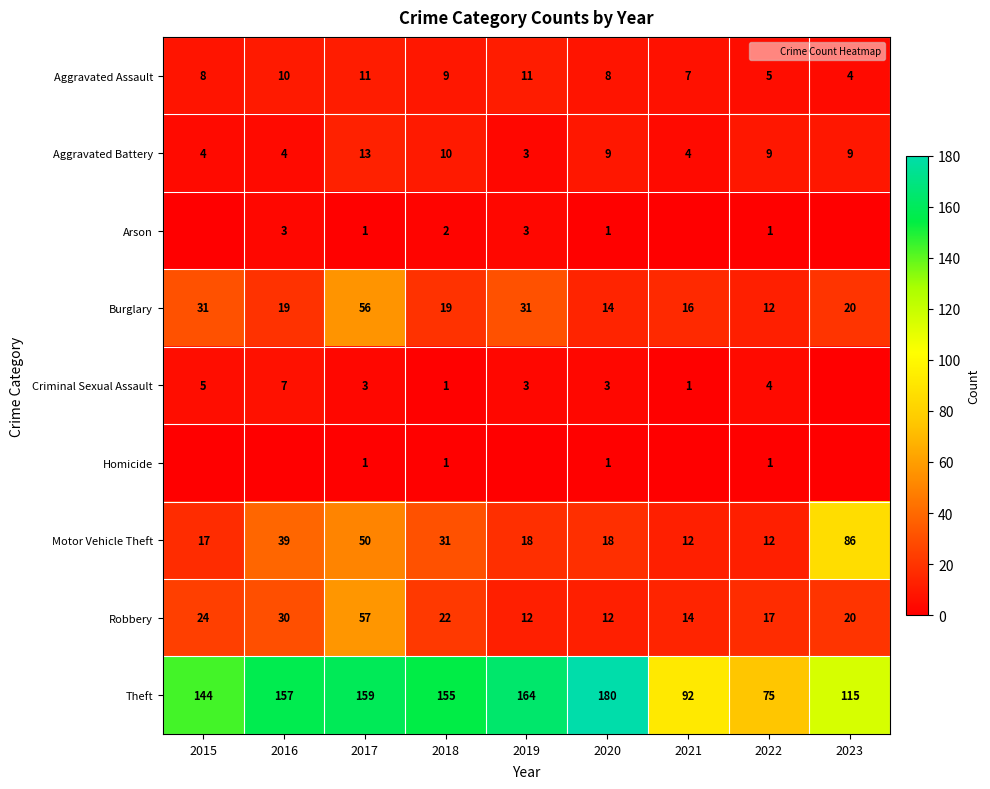

What is the difference between the second highest and second lowest values in the Theft series?

72